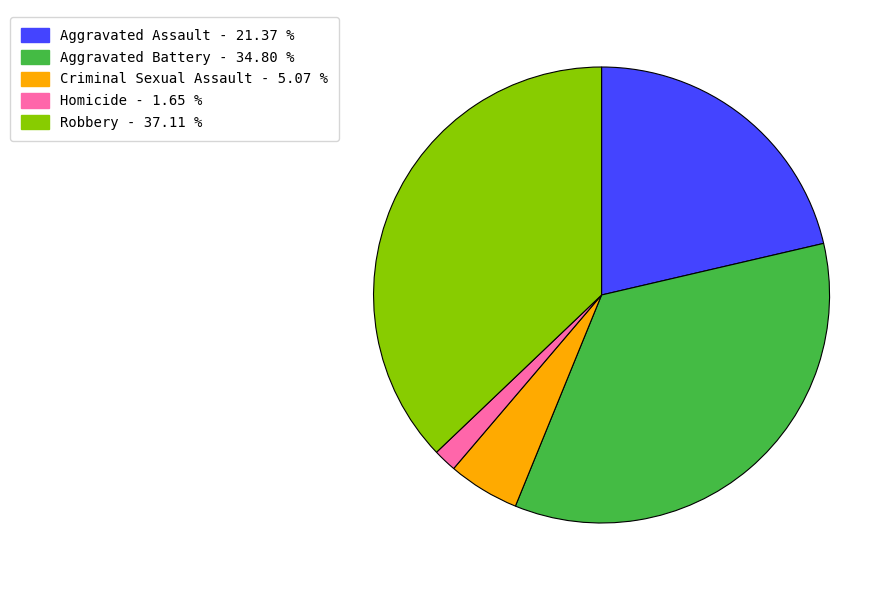

Rank the categories by value from lowest to highest.

Homicide, Criminal Sexual Assault, Aggravated Assault, Aggravated Battery, Robbery